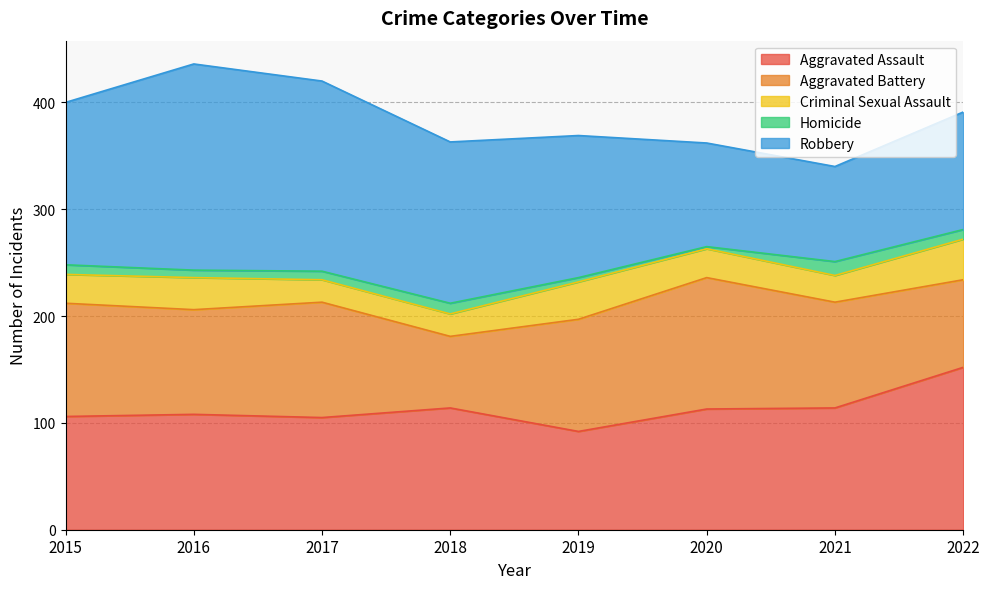

Is the value of Homicide at 2021 greater than the value of Robbery at 2015?

No